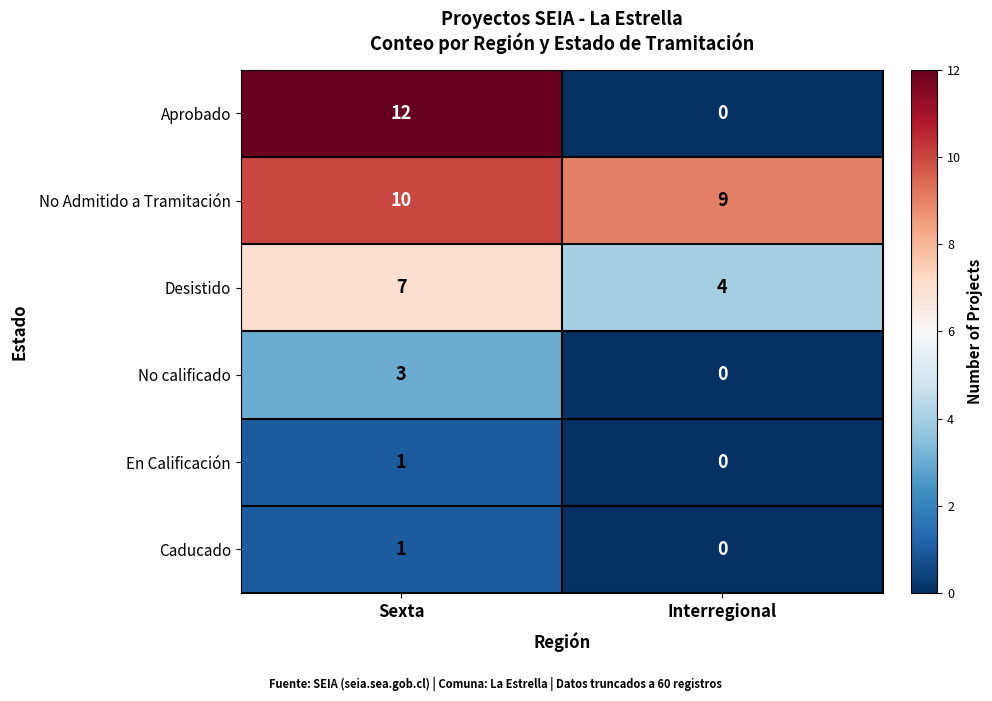

Which category has the highest value across all series?

Sexta